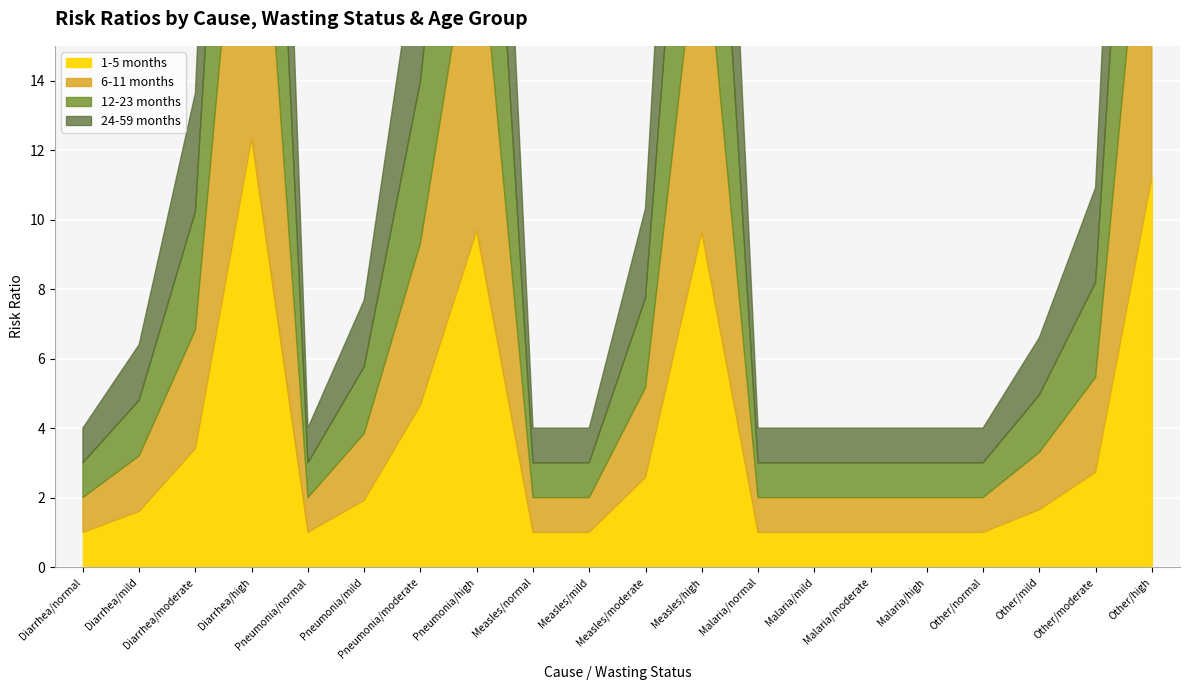

Which category has the highest value in the 24-59 months series?

Diarrhea/high